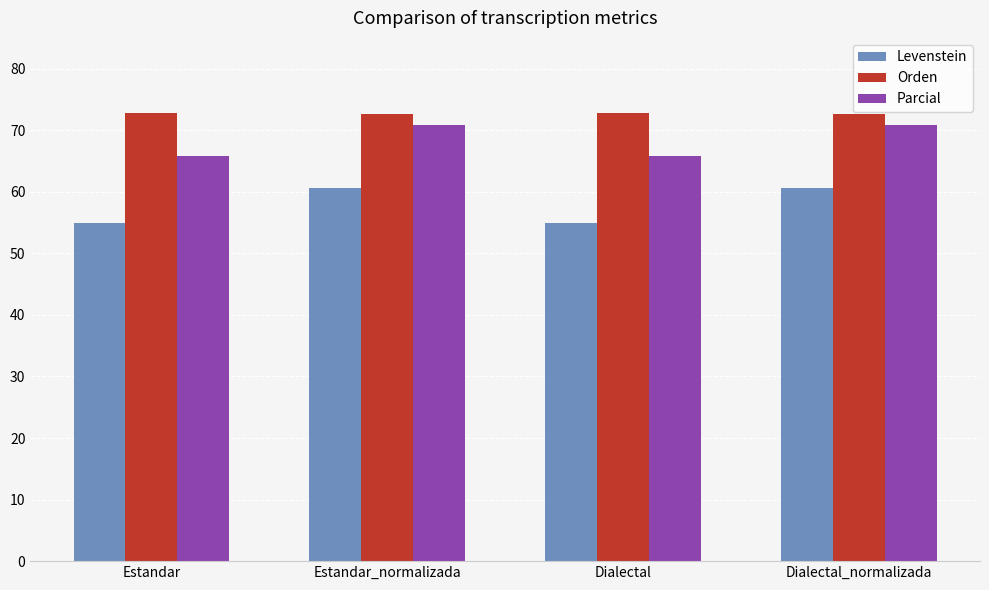

Is the value of Parcial at Dialectal_normalizada greater than the value of Orden at Dialectal_normalizada?

No